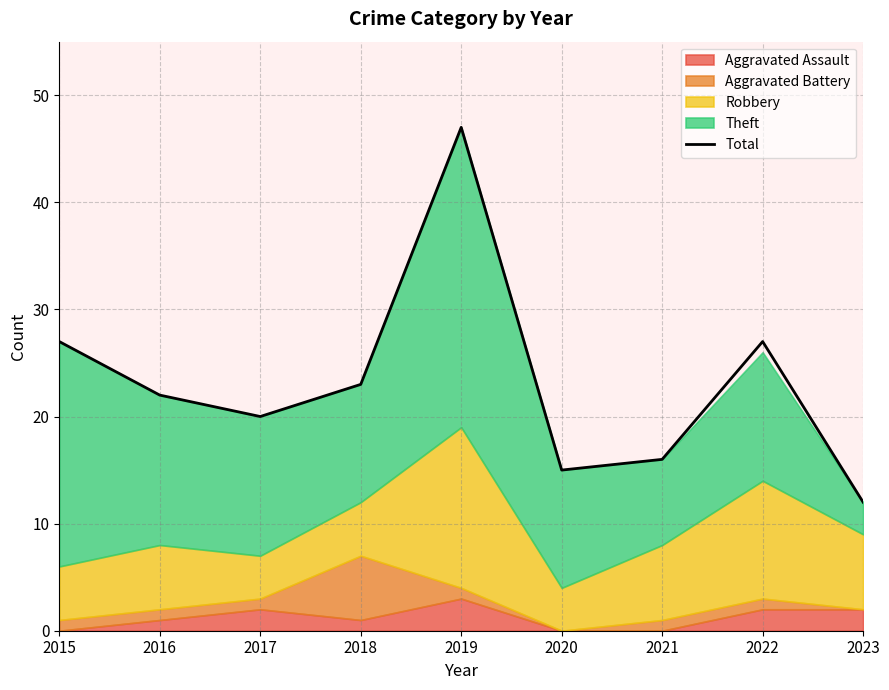

Reading left to right, what are all the values shown in this chart?

2015=27	2016=22	2017=20	2018=23	2019=47	2020=15	2021=16	2022=27	2023=12